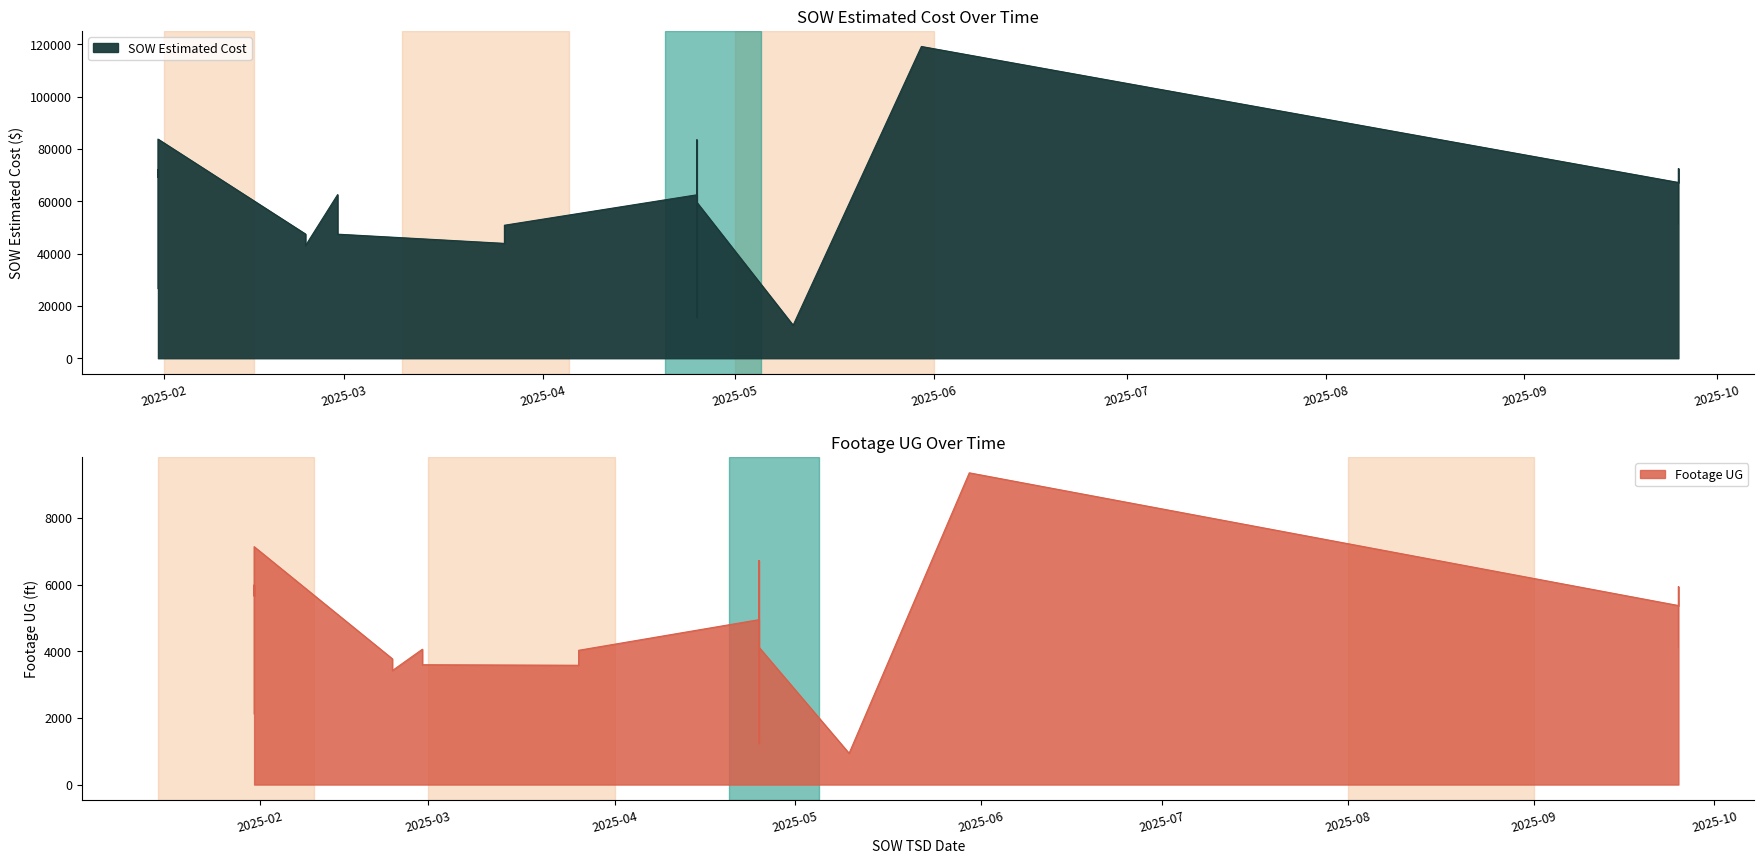

True or false: Footage UG and SOW Estimated Cost cross at least once.

False